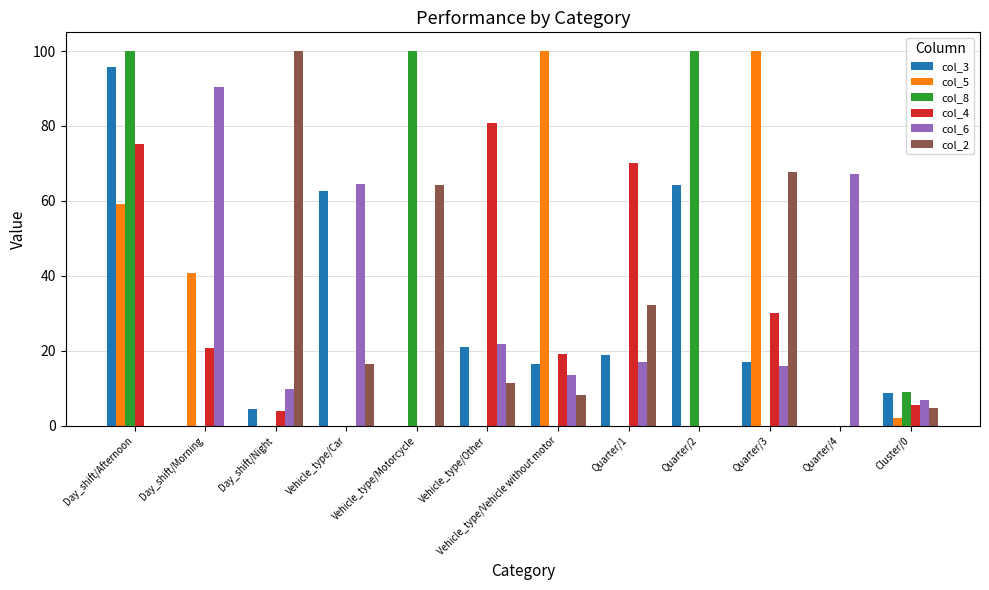

Reading right to left, list all the values displayed in this chart.

col_3: 8.6	0.0	16.9	64.2	18.9	16.4	21.1	0.0	62.6	4.3	0.0	95.7
col_5: 2.0	0.0	100.0	0.0	0.0	100.0	0.0	0.0	0.0	0.0	40.8	59.2
col_8: 9.1	0.0	0.0	100.0	0.0	0.0	0.0	100.0	0.0	0.0	0.0	100.0
col_4: 5.6	0.0	30.0	0.0	70.0	19.2	80.8	0.0	0.0	3.9	20.8	75.2
col_6: 6.7	67.2	15.9	0.0	16.9	13.6	21.9	0.0	64.5	9.6	90.4	0.0
col_2: 4.6	0.0	67.7	0.0	32.3	8.0	11.3	64.3	16.4	100.0	0.0	0.0